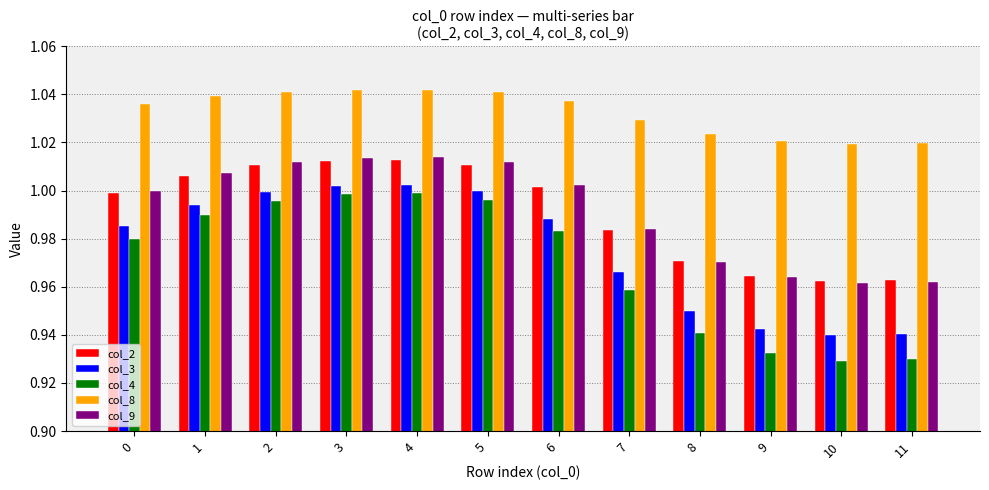

At how many categories does at least one series exceed 0?

12